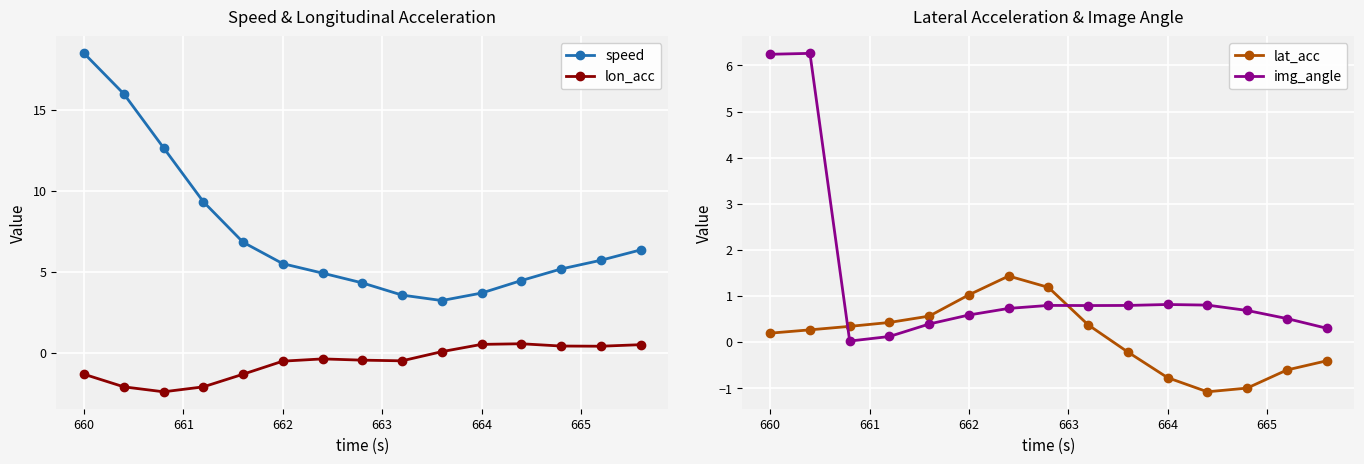

What is the difference between the maximum and minimum values in the lat_acc series?

2.5